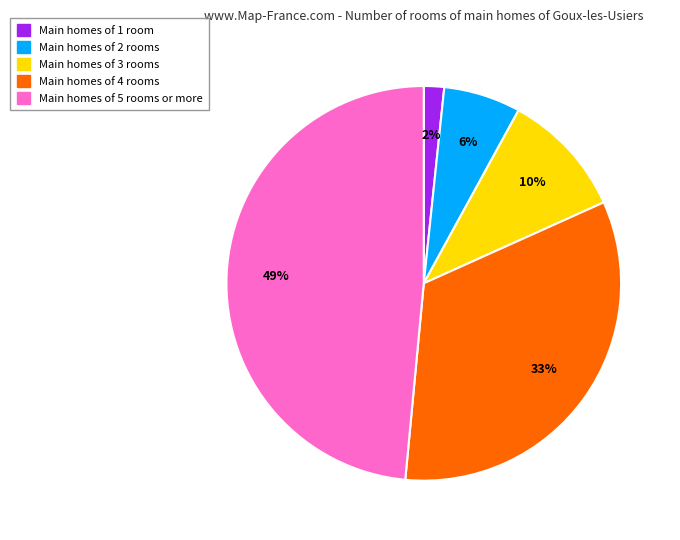

Does any single category account for the majority?

No